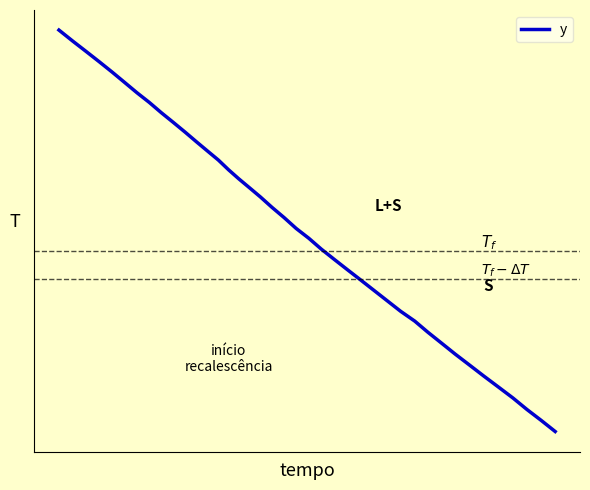

Does the chart display data point markers on the line(s)?

No